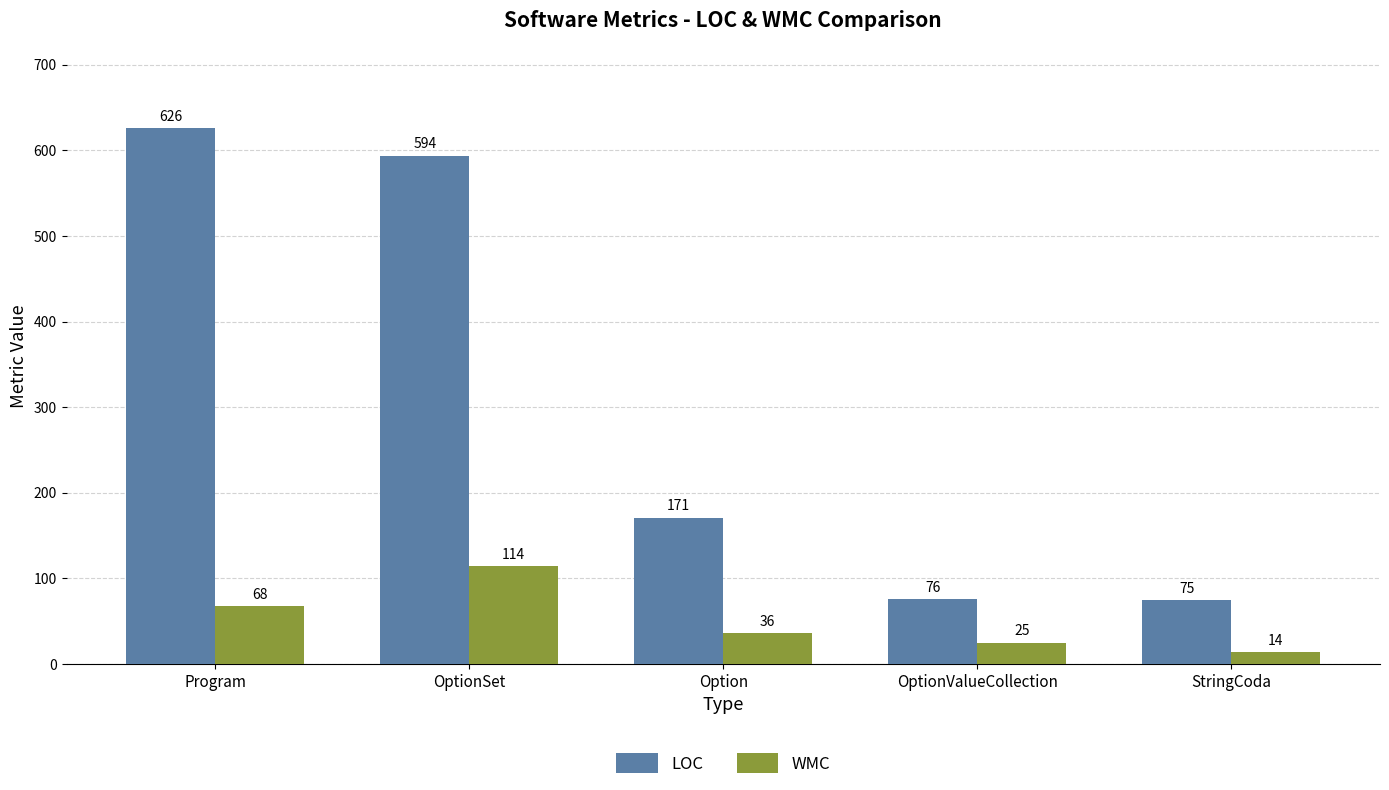

What is the sum of the LOC values at OptionValueCollection and Program?

702